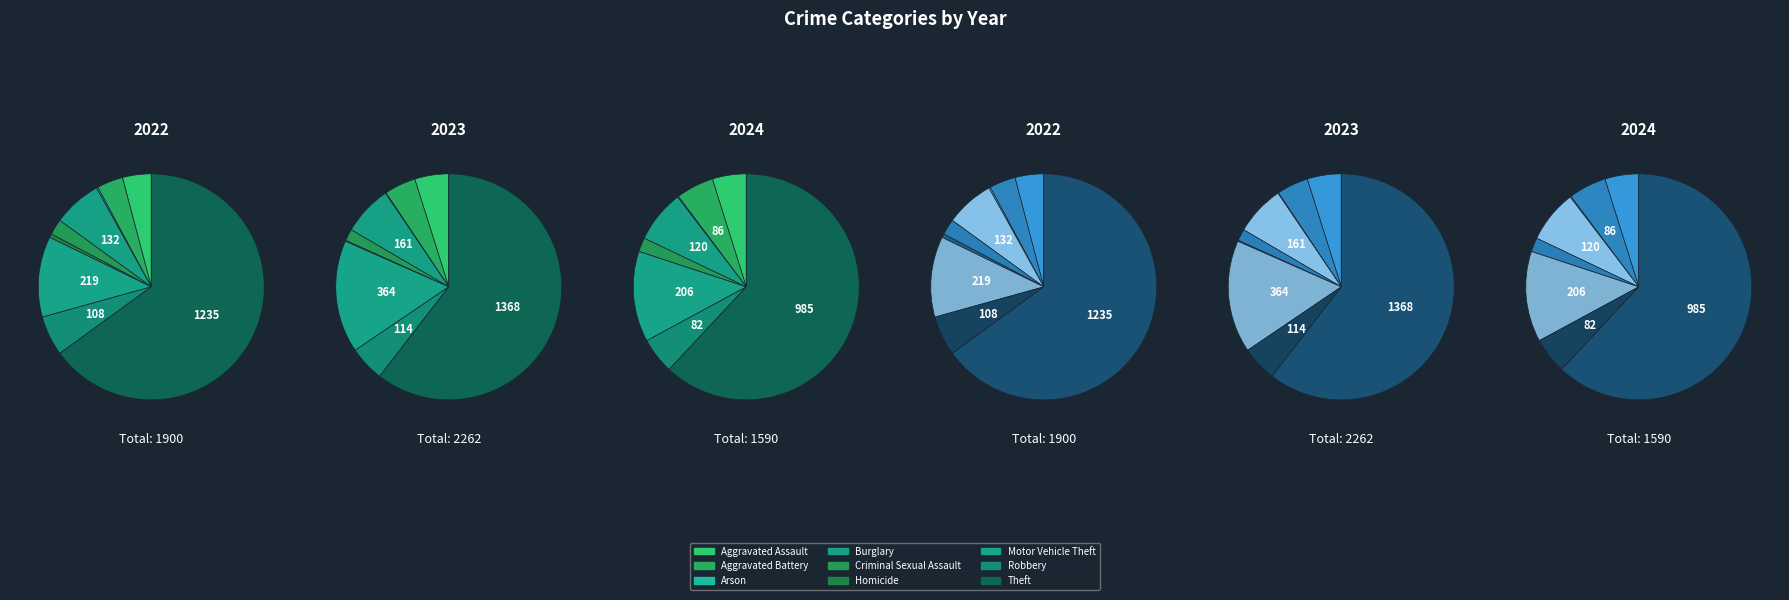

What percentage is the Criminal Sexual Assault slice, to the nearest percent?

2%